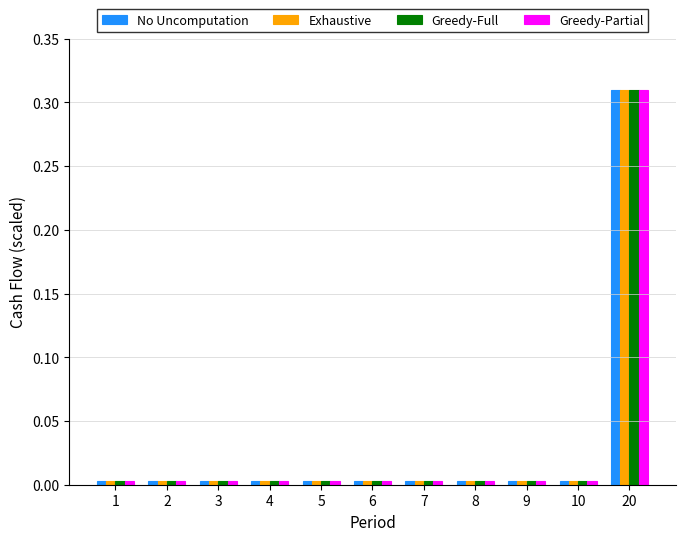

What are all the series names shown in the legend?

No Uncomputation, Exhaustive, Greedy-Full, Greedy-Partial